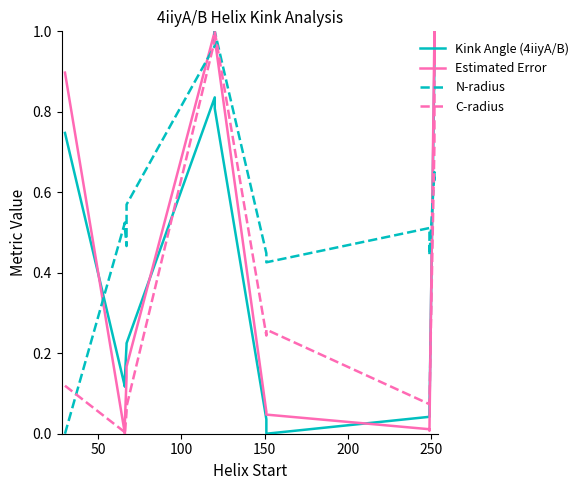

What is the highest value of the N-radius series?

1.0